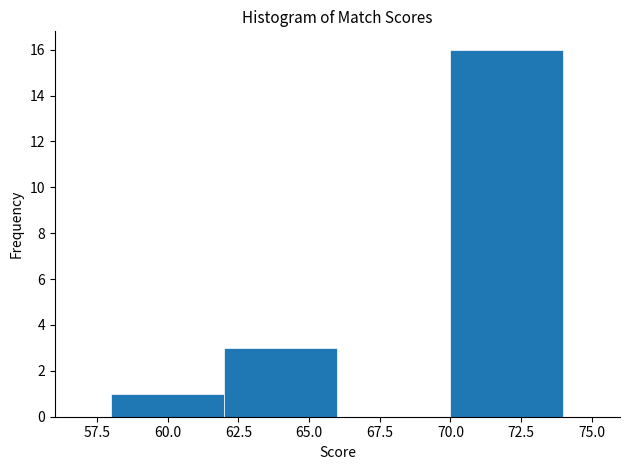

Which range on the x-axis has the tallest bar?

70 to 74